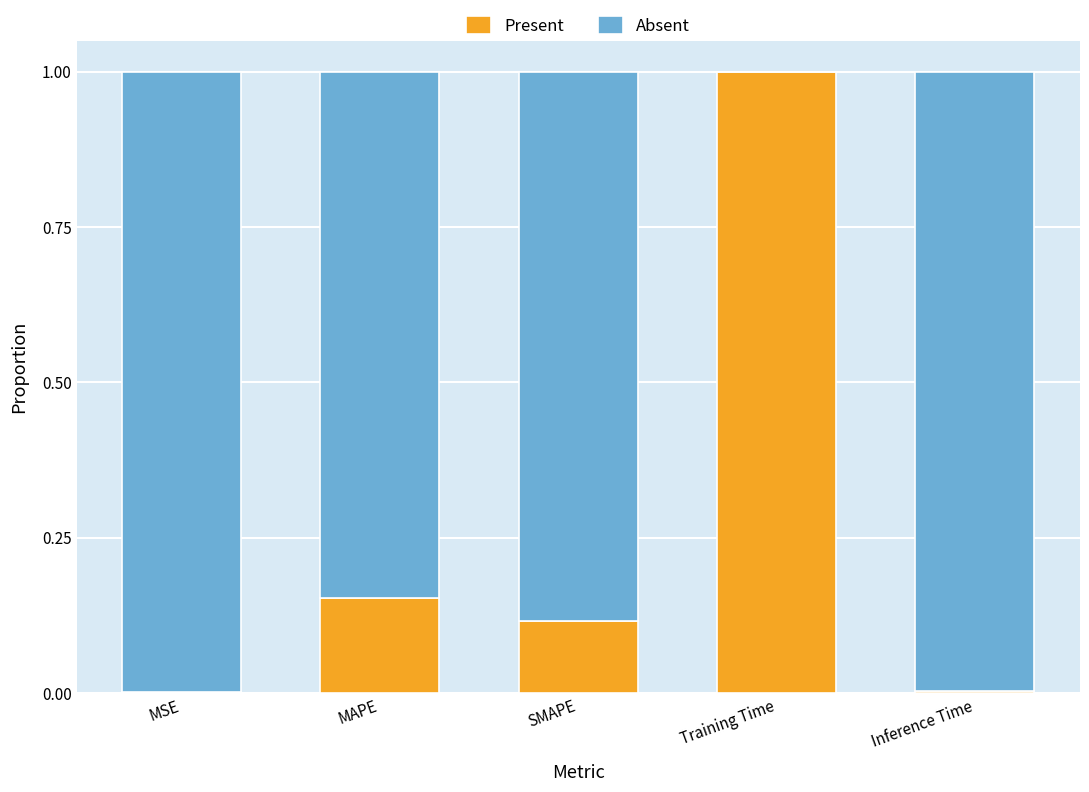

True or false: Present has a value of 0.3 at Training Time.

False